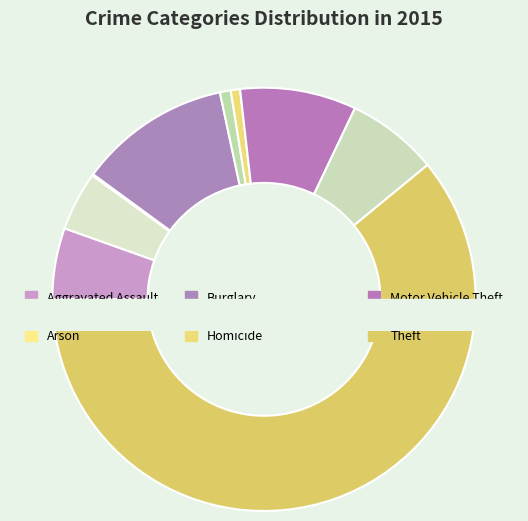

Which slice is the smallest?

Arson